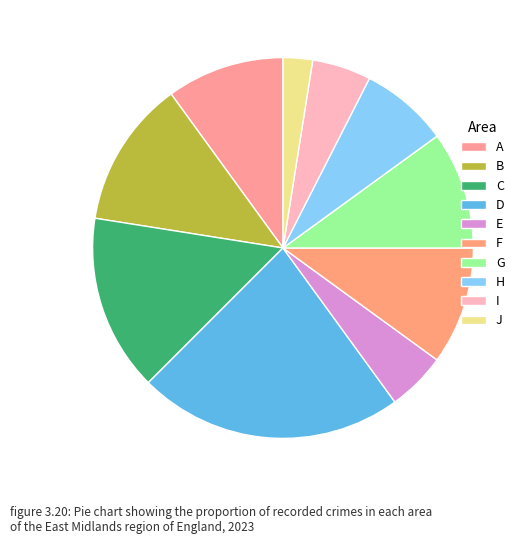

What is the change in value from A to B?

+1